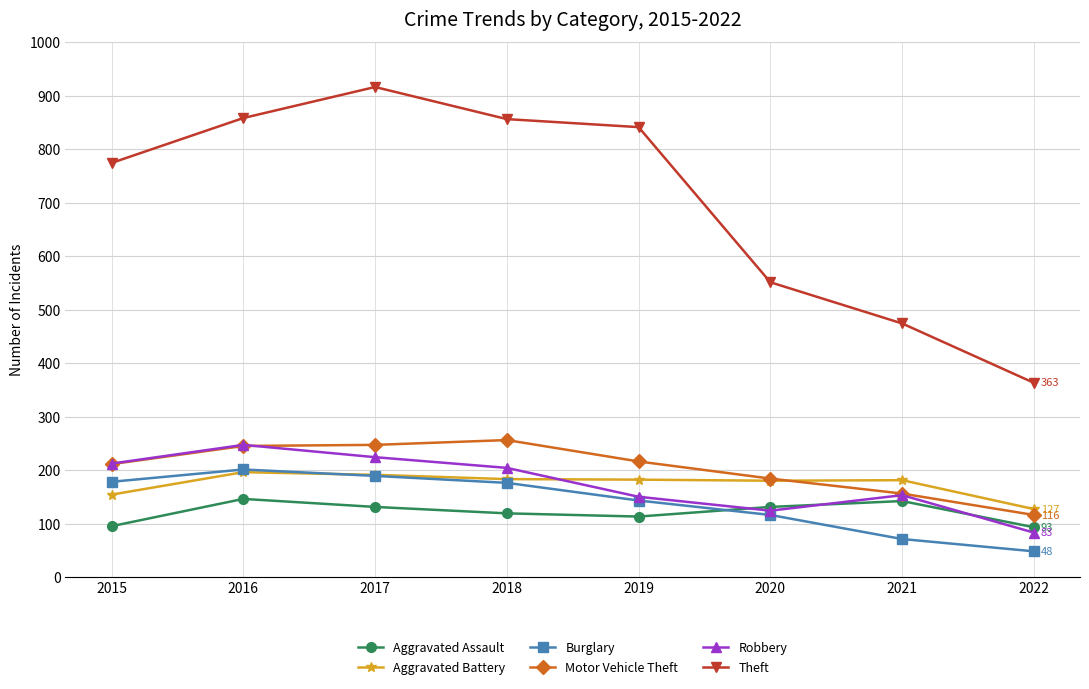

What is the spread (max minus min) of values at 2019?

728